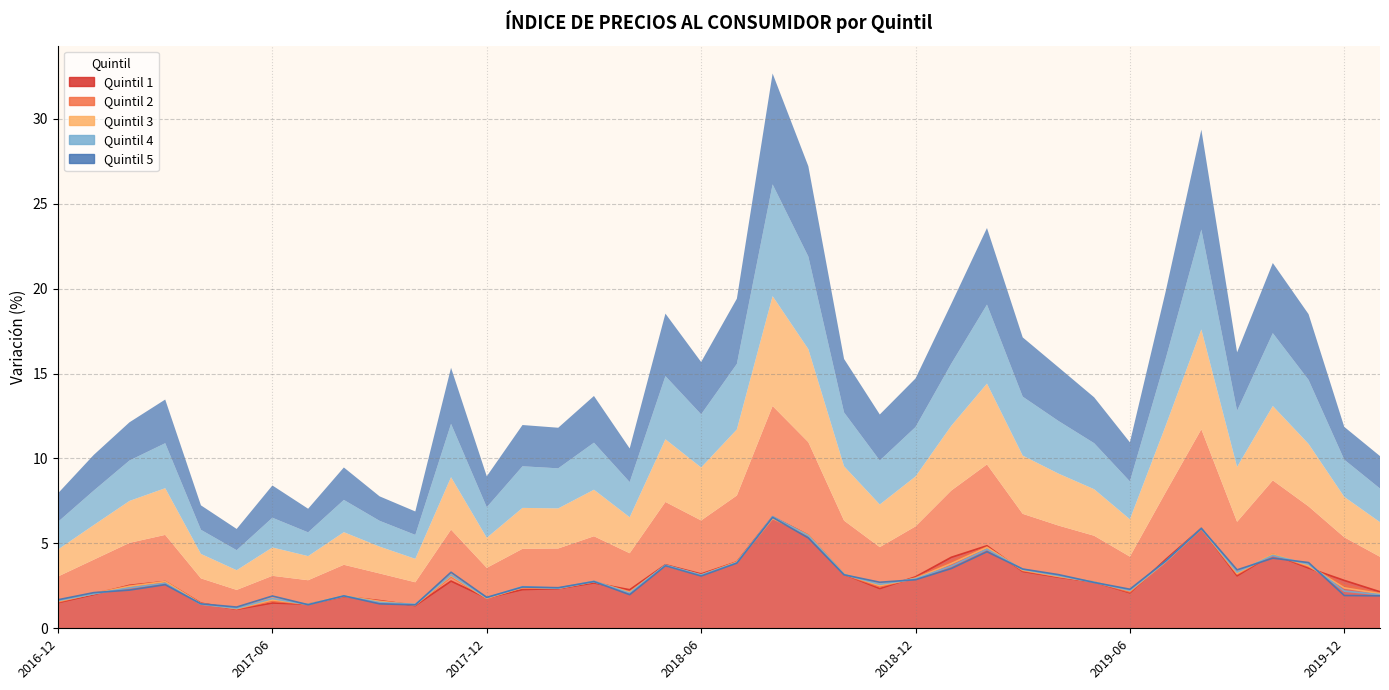

How many data points in Quintil 2 are less than 2?

9